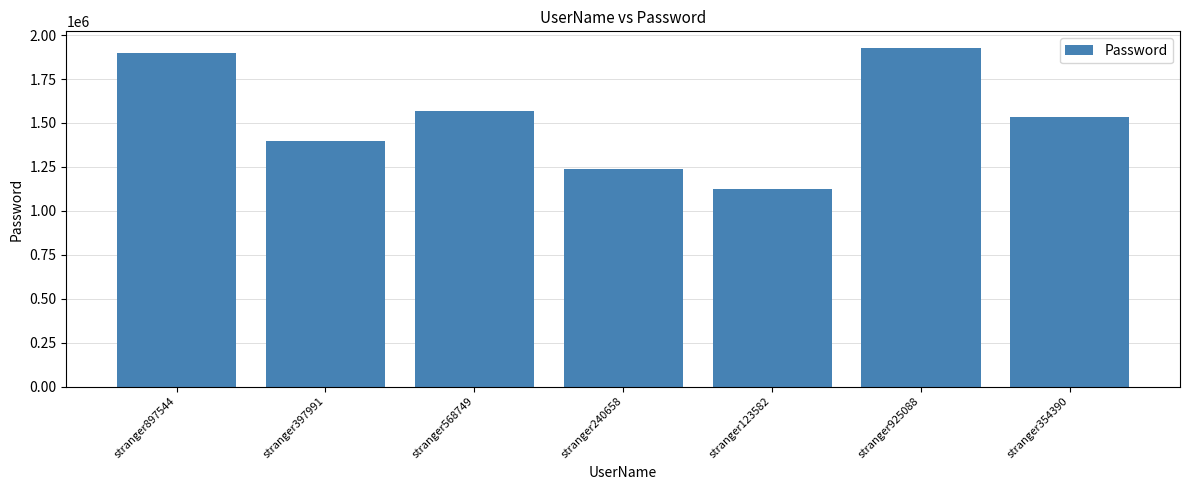

What is the sum of all values?

10687784